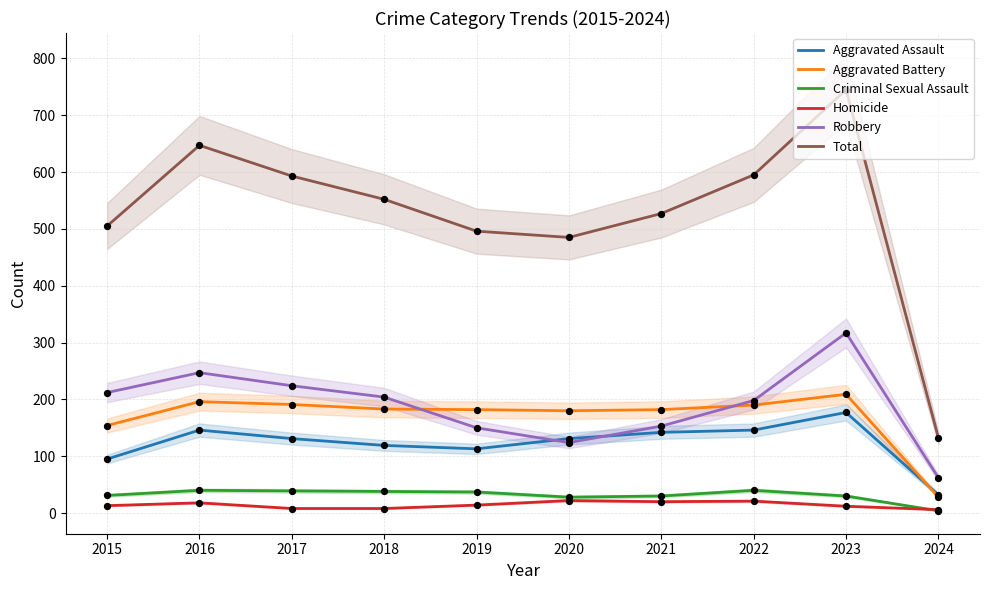

Is the value of Homicide at 2021 greater than the value of Aggravated Battery at 2024?

No